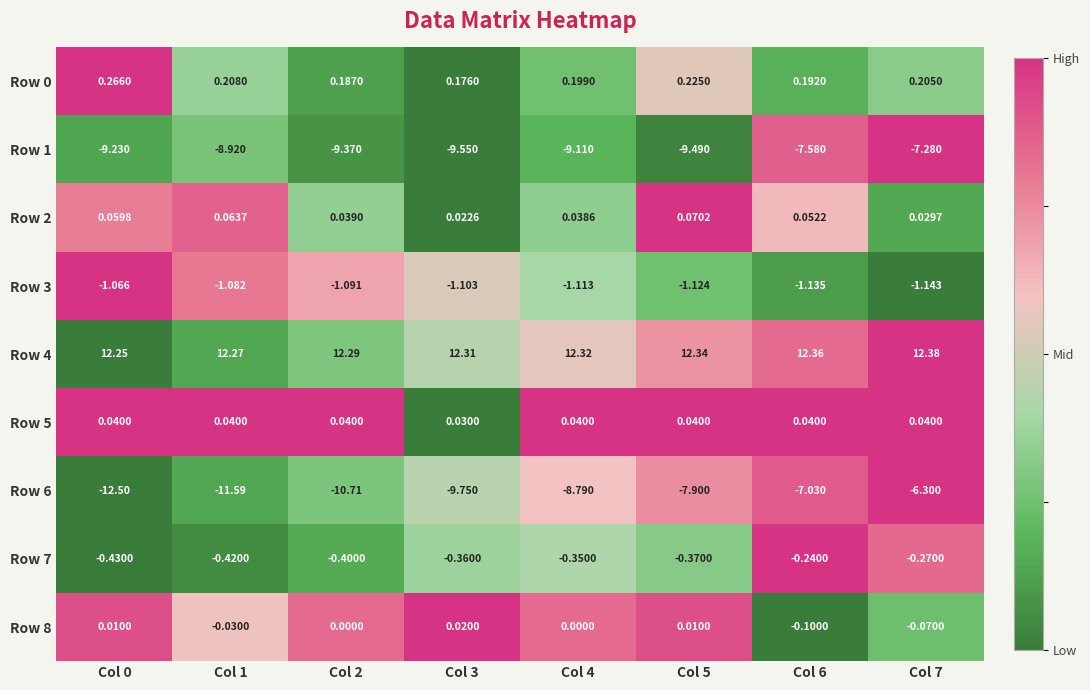

How many categories are shown in the chart?

8